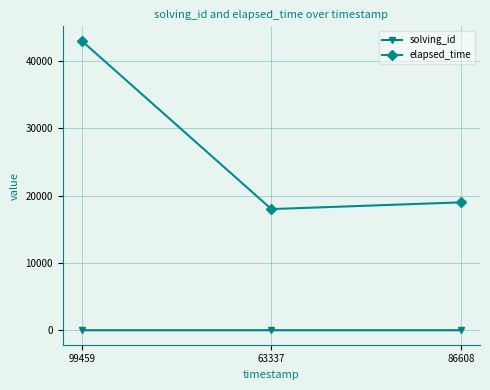

List the series in order of their peak value, highest first.

elapsed_time, solving_id